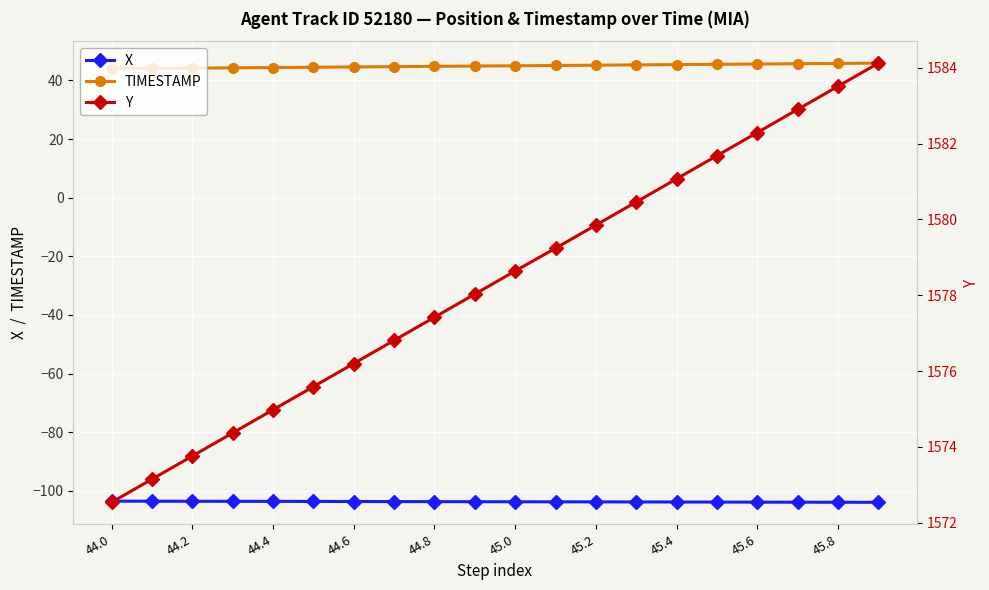

Is the value of X at 44.4 greater than the value of TIMESTAMP at 44.6?

No